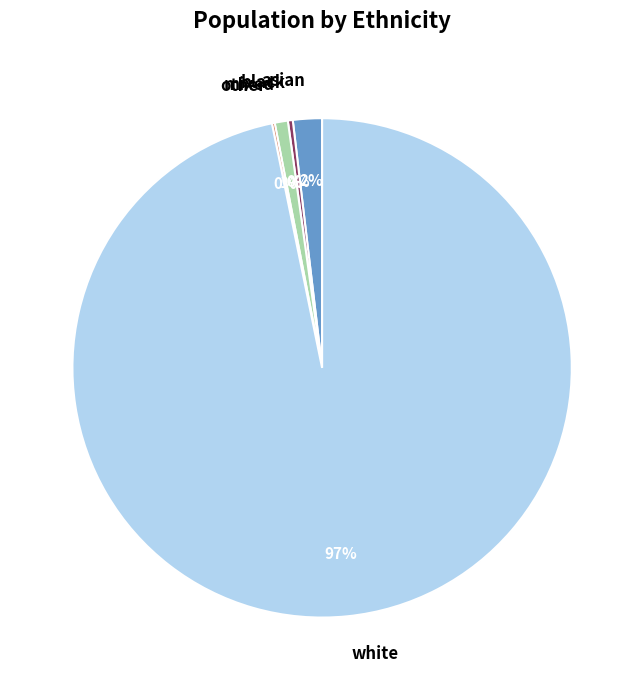

Does any single category account for the majority?

Yes